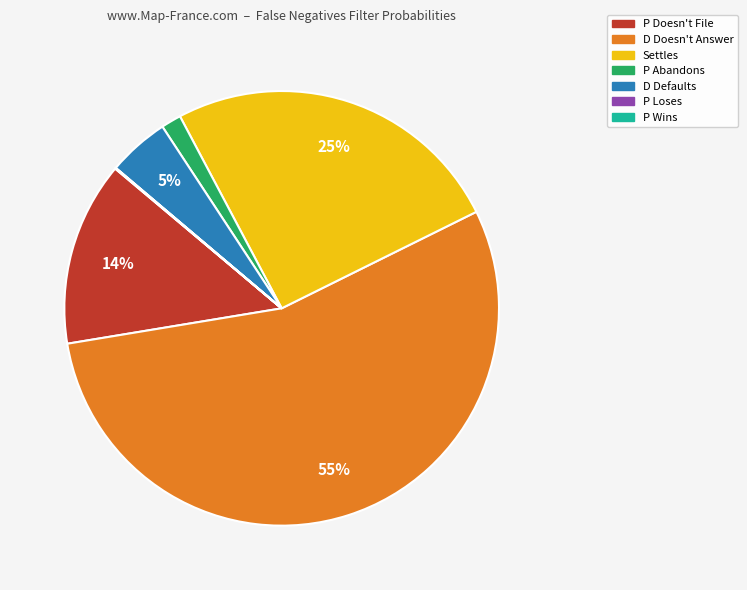

Which category has the biggest portion of the pie?

D Doesn't Answer